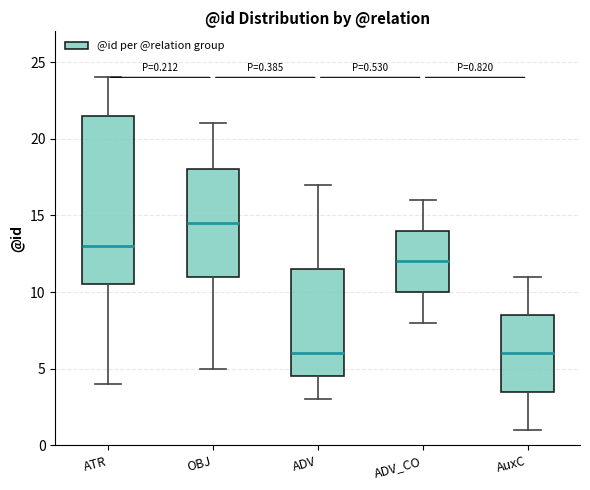

Which box is the tallest, from its lower edge to its upper edge?

ATR